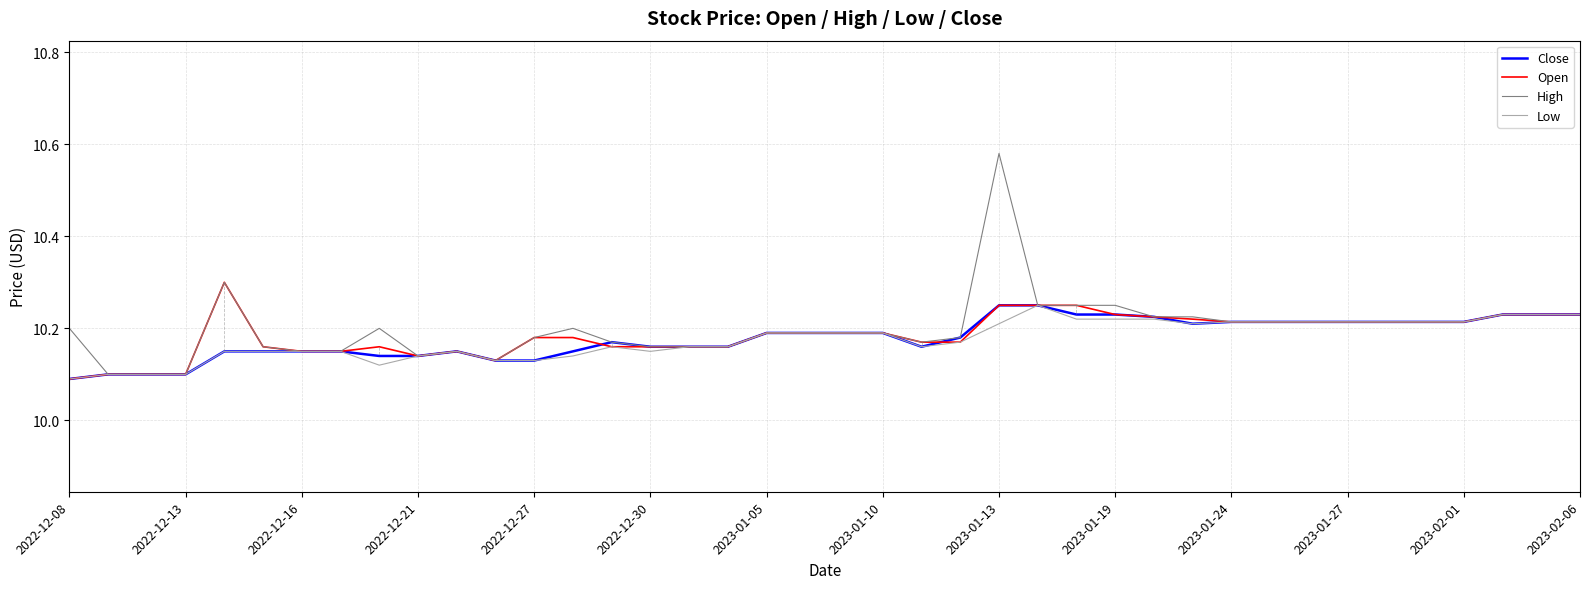

At which category is the sum across all series the highest?

2023-01-13